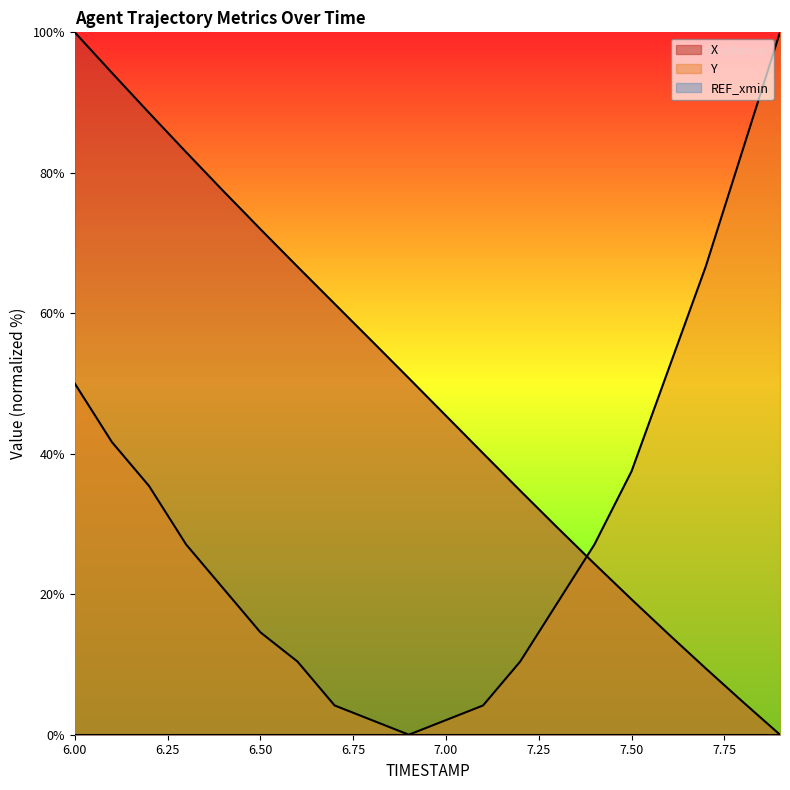

The value of X at 6.50 is 72.0. True or false?

True